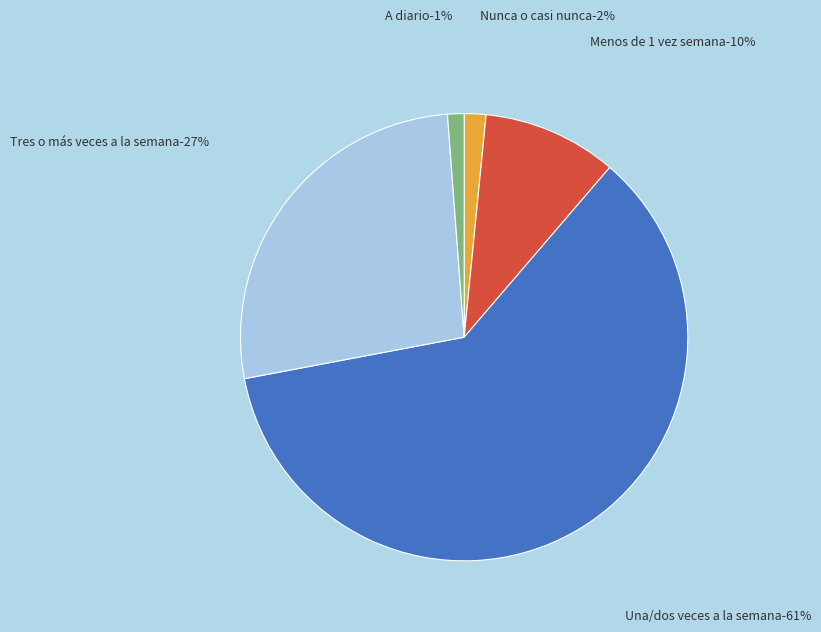

Which category has the biggest portion of the pie?

Una/dos veces a la semana